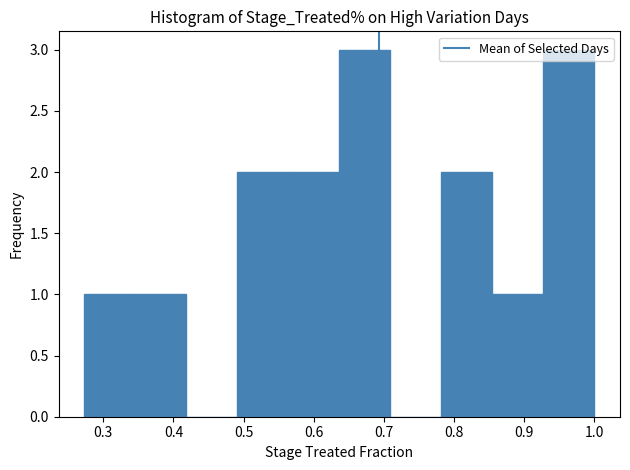

Reading left to right, transcribe this chart: for each bar, give the range it covers on the x-axis and its height. Neither the bar edges nor the heights are printed on the chart, so give them approximately, as read against the axes.

0.27 to 0.35: 1
0.35 to 0.42: 1
0.42 to 0.49: 0
0.49 to 0.56: 2
0.56 to 0.64: 2
0.64 to 0.71: 3
0.71 to 0.78: 0
0.78 to 0.85: 2
0.85 to 0.93: 1
0.93 to 1.00: 3